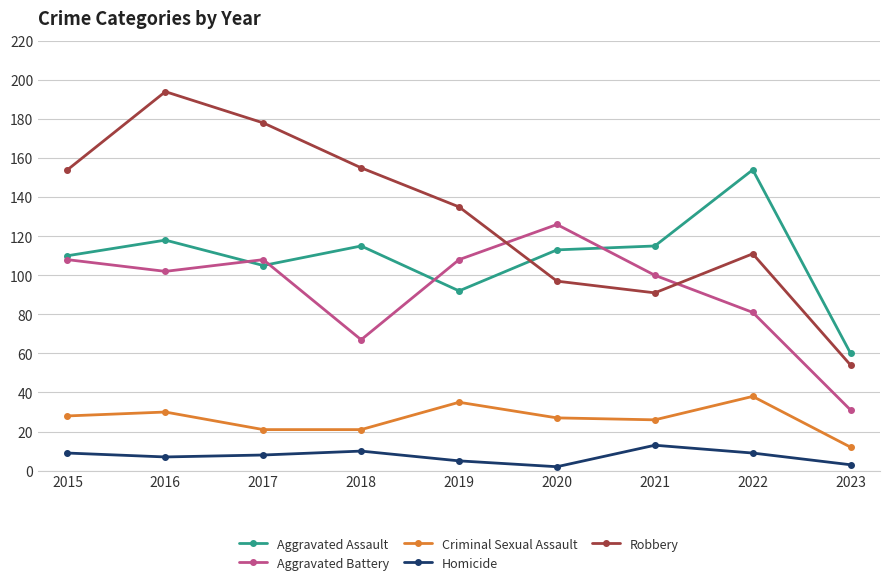

What is the maximum value shown in the chart?

194